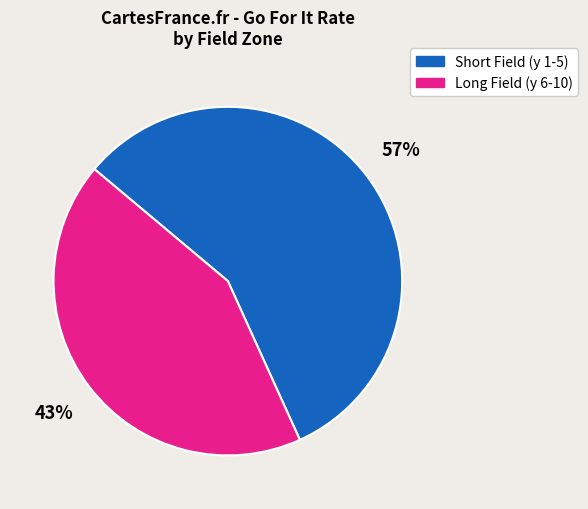

How many segments does this pie chart have?

2